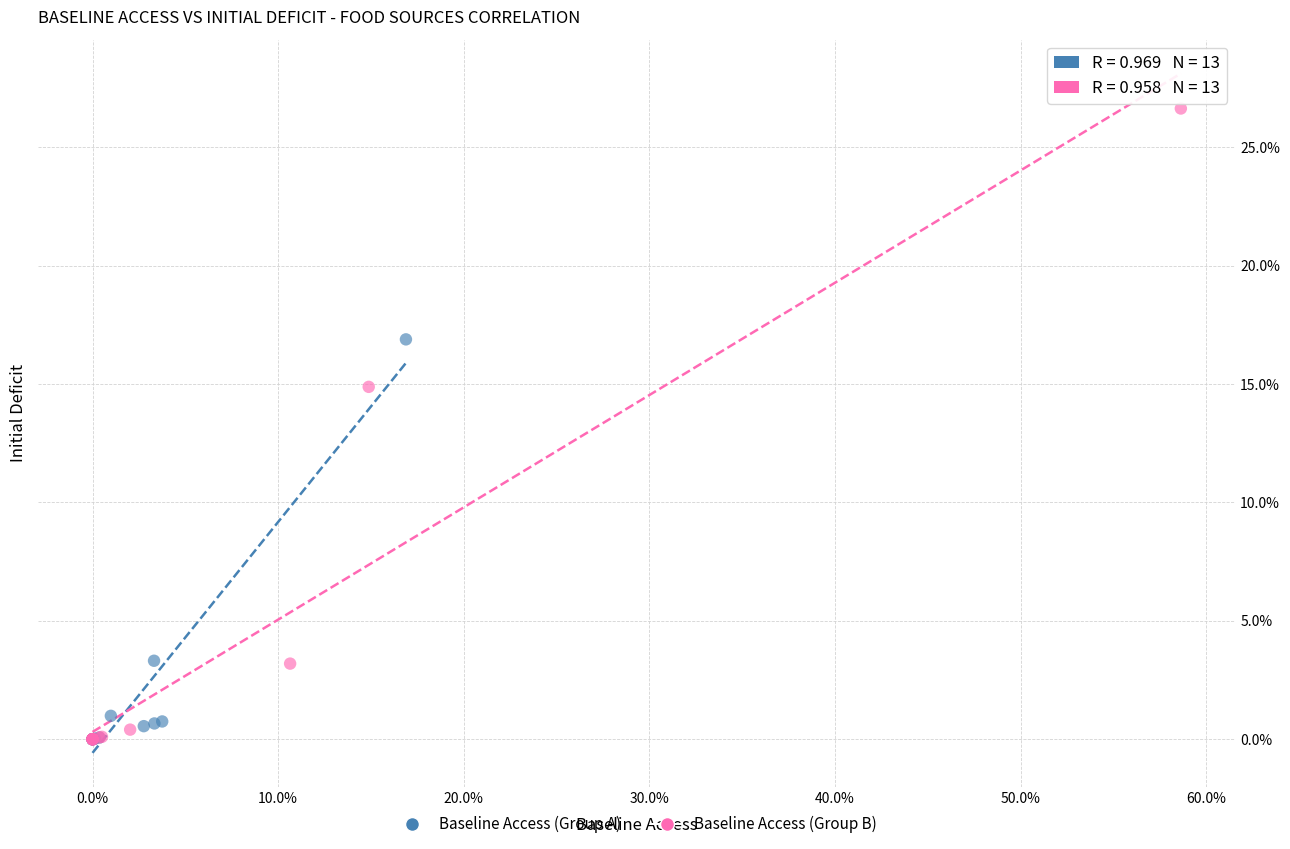

What are all the series names shown in the legend?

Baseline Access (Group A), Baseline Access (Group B)